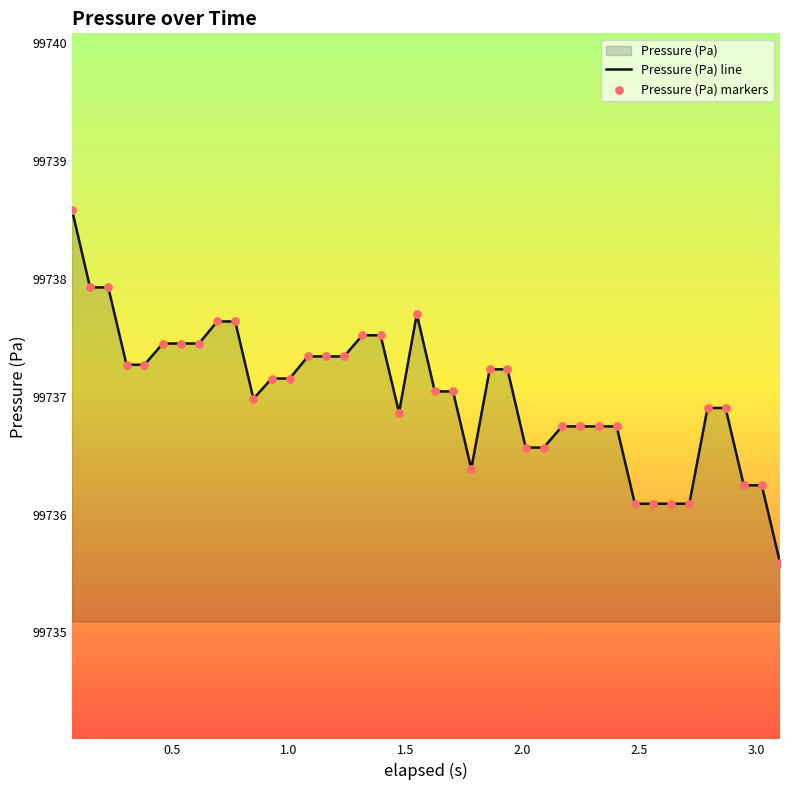

At how many categories does at least one series exceed 99737?

22